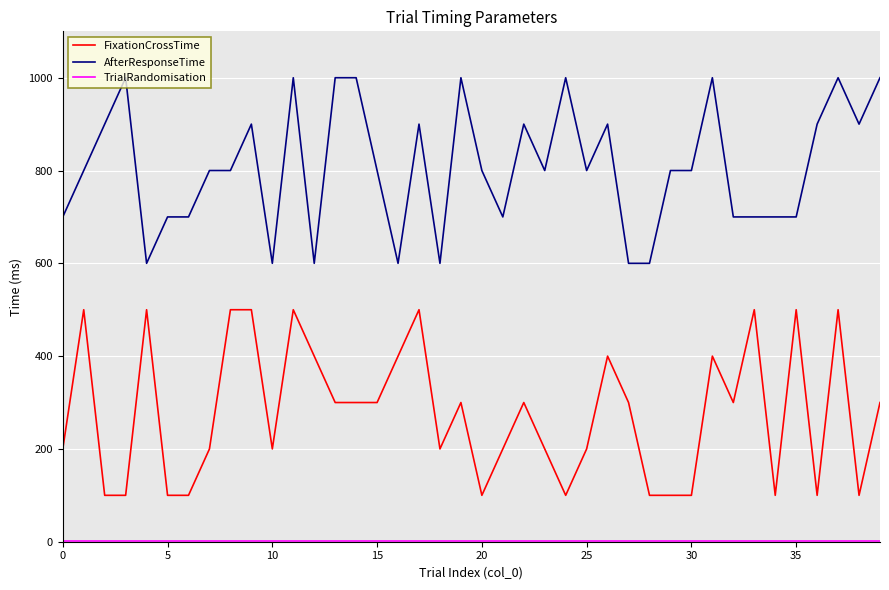

What is the difference between the maximum and minimum values in the FixationCrossTime series?

400